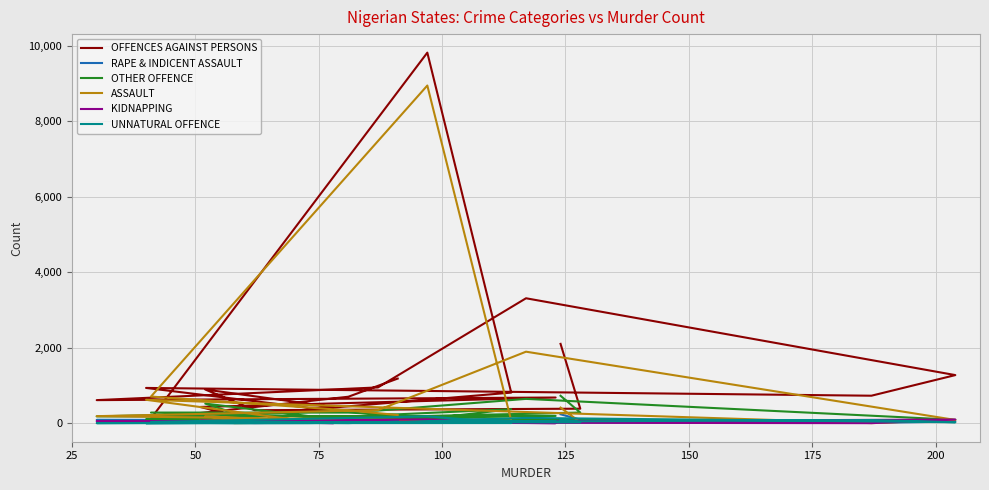

Count the number of categories in the chart.

20